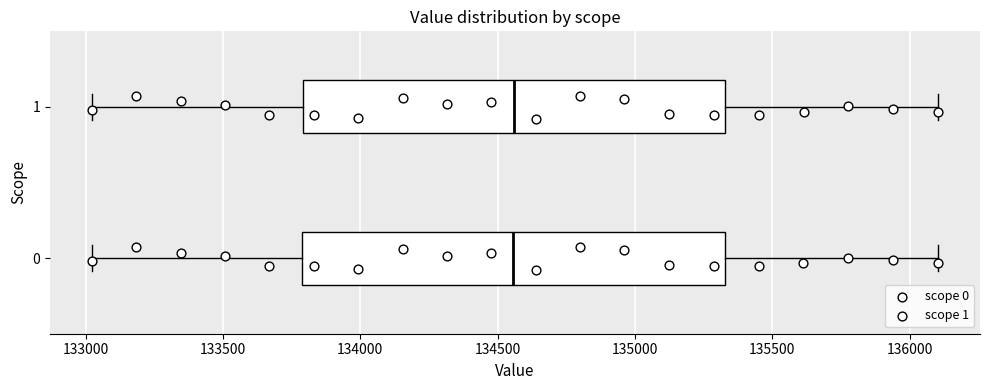

Reading bottom to top, transcribe this box plot: for each box, give where its median line is, the range the box spans, and where its two whiskers end, as read against the x-axis. The values are not printed on the chart, so give them approximately, as read against the axis.

0: median 134550, box 133800 to 135350, whiskers 133000 to 136100
1: median 134550, box 133800 to 135350, whiskers 133000 to 136100